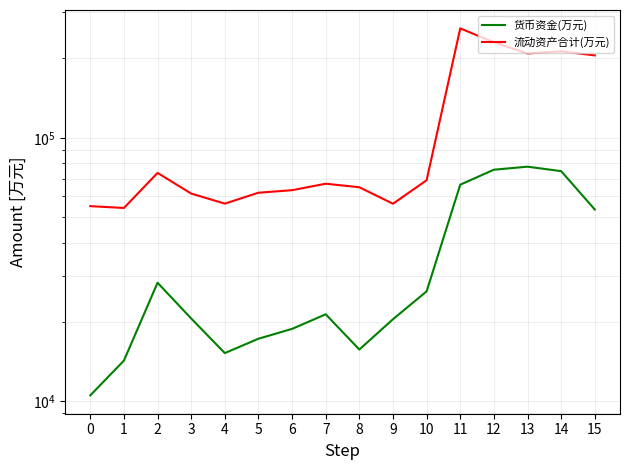

True or false: 货币资金(万元) and 流动资产合计(万元) intersect in this chart.

False